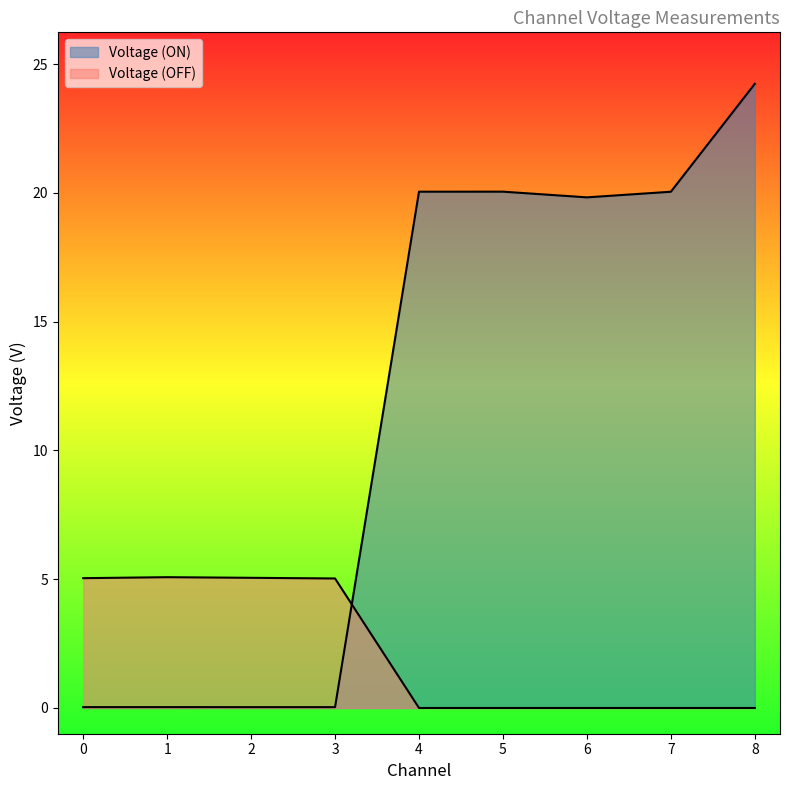

Between 2 and 3, which is larger?

2